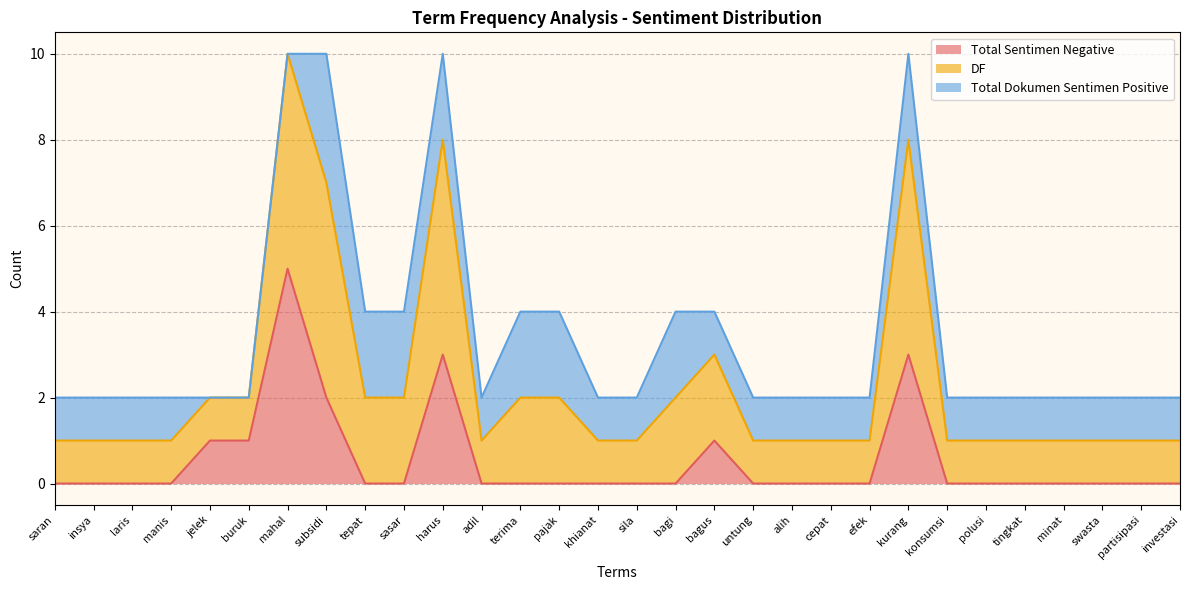

At how many categories does at least one series exceed 7?

4